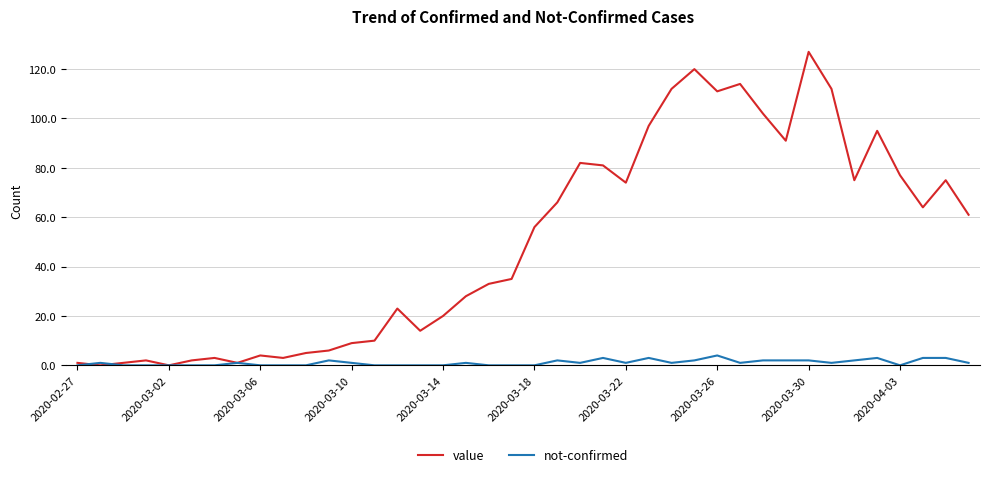

What is the greatest value displayed?

127